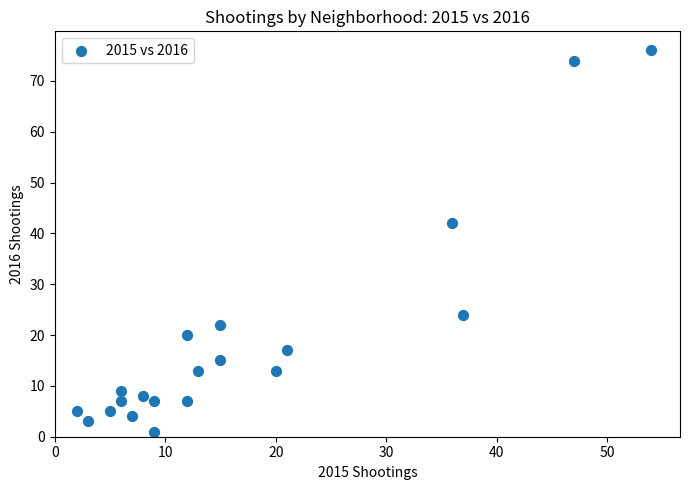

What is the range of X values (max minus min)?

52